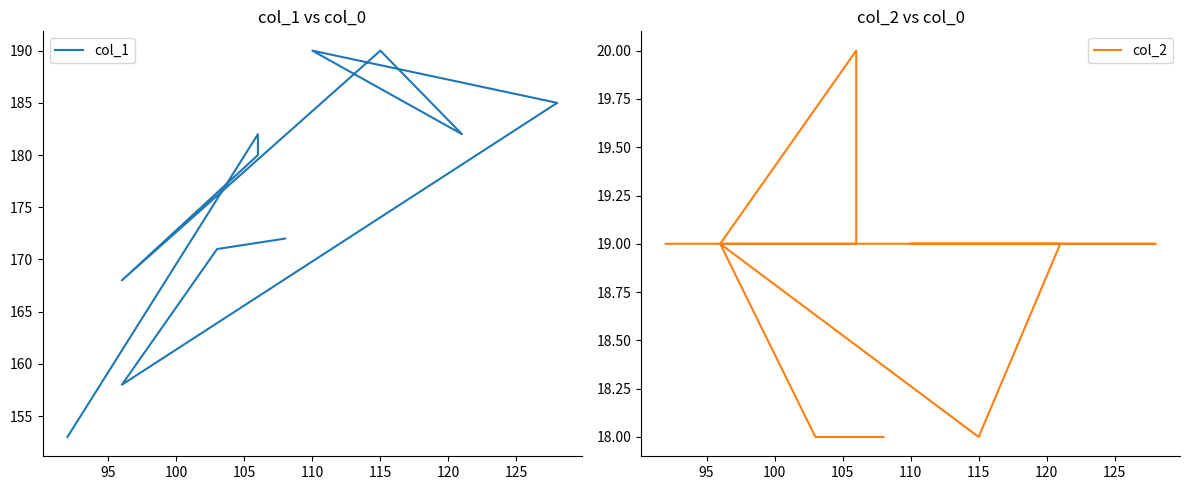

At how many categories does at least one series exceed 35?

11